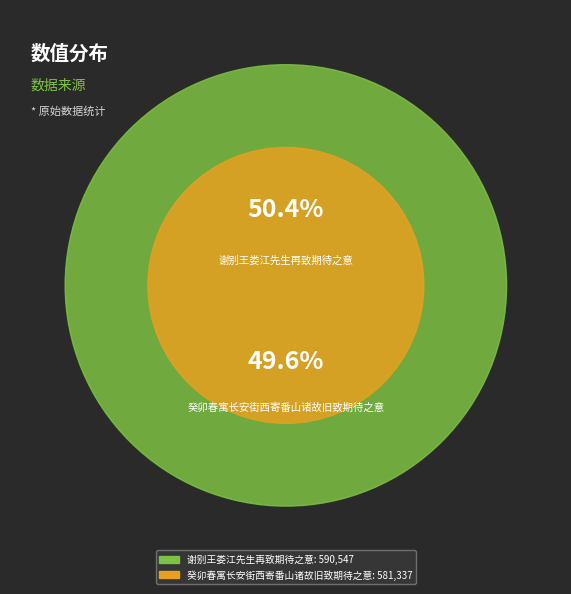

Does 谢别王娄江先生再致期待之意 account for over 50% of the chart?

Yes